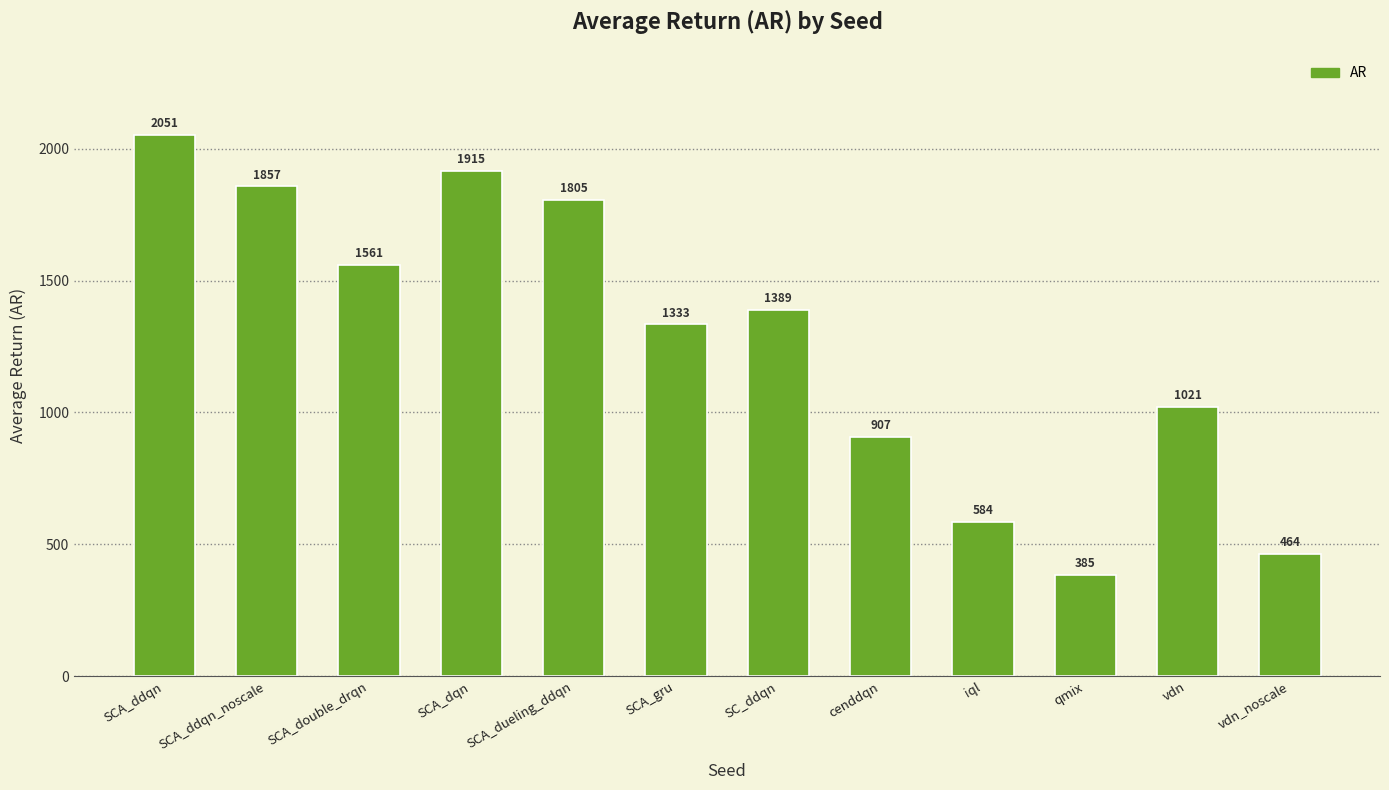

The chart shows a value of 1857.2 at SCA_ddqn_noscale. True or false?

True